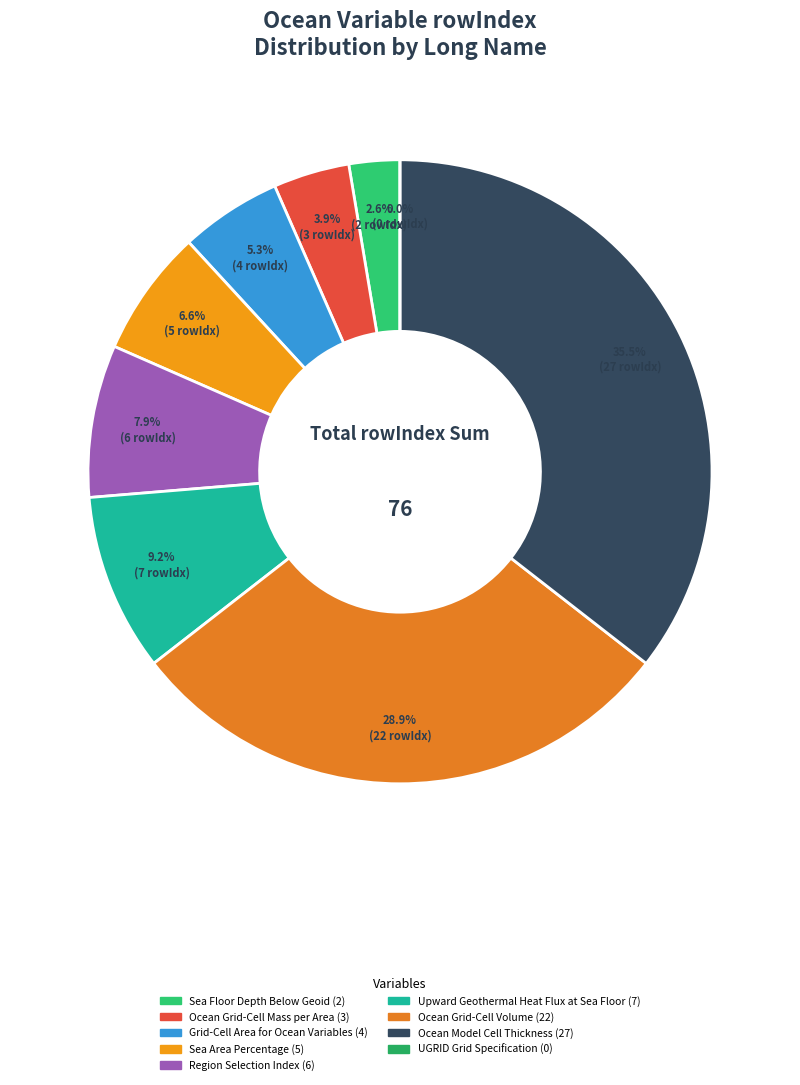

How many segments does this pie chart have?

9